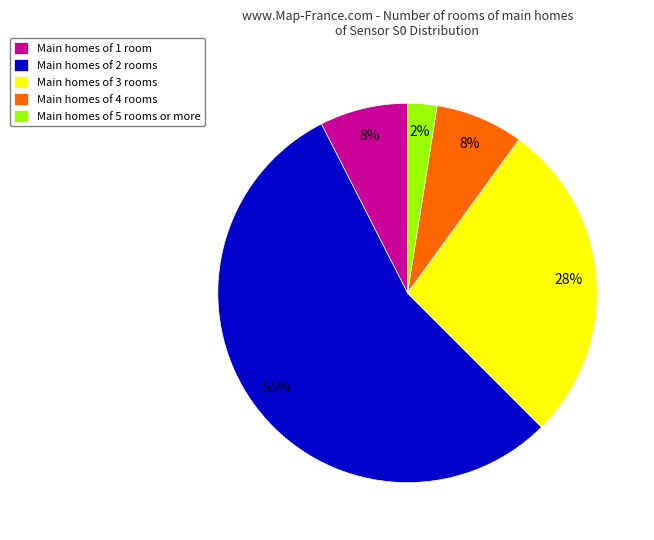

The Main homes of 5 rooms or more slice represents 2% of the pie. True or false?

True